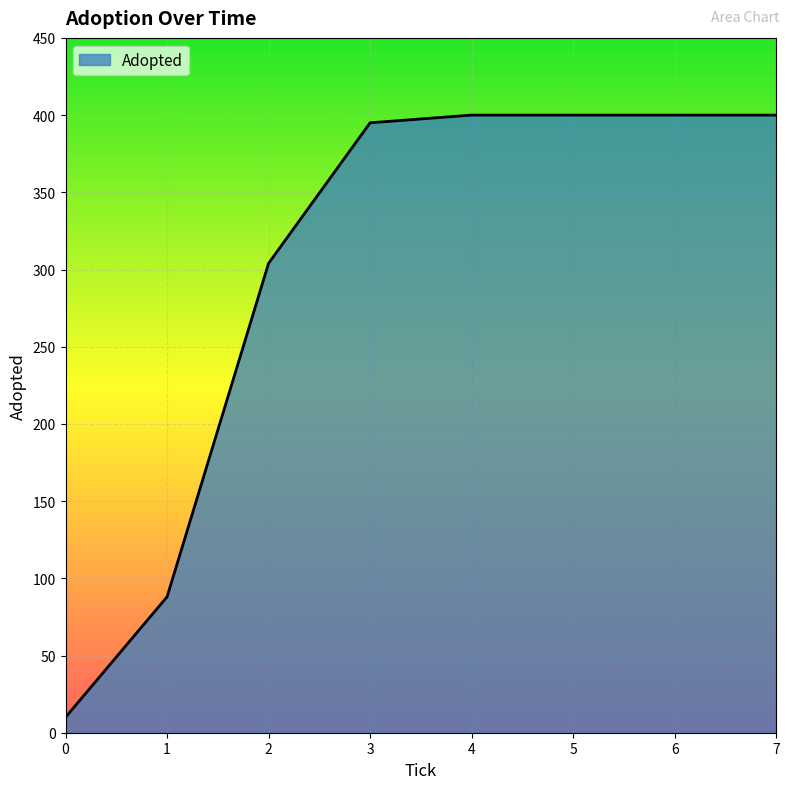

What is the average value?

300